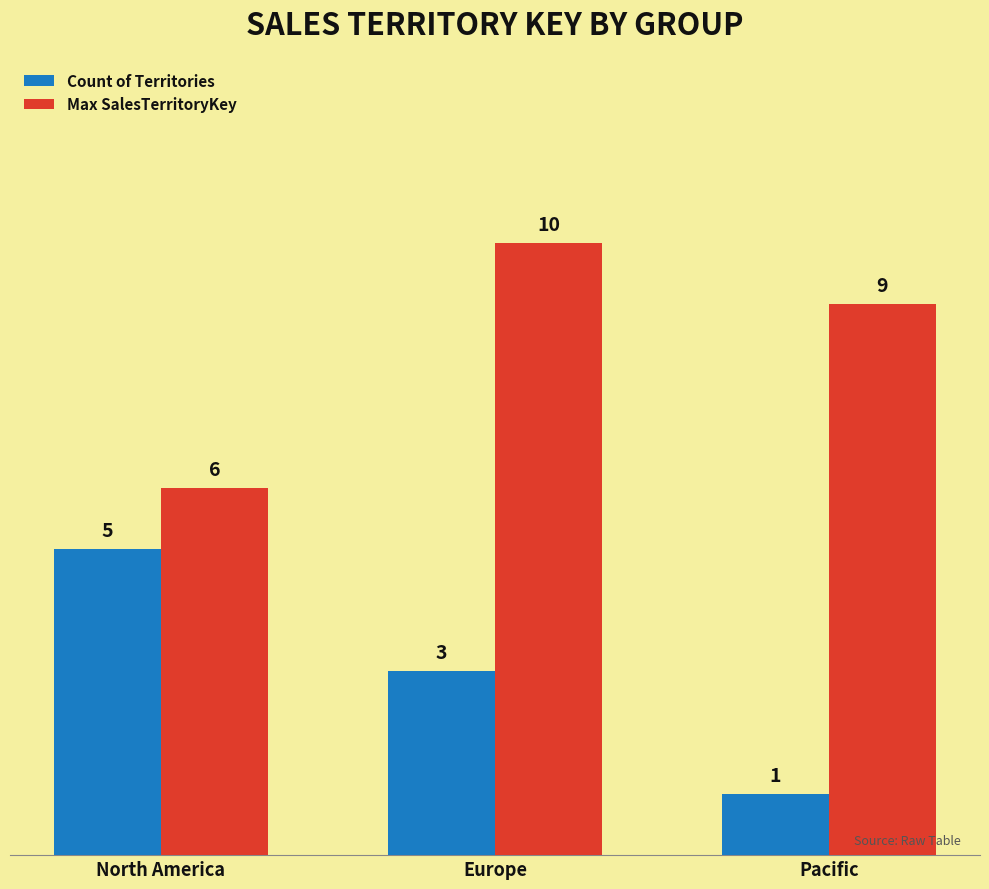

What is the spread (max minus min) of values at Pacific?

8